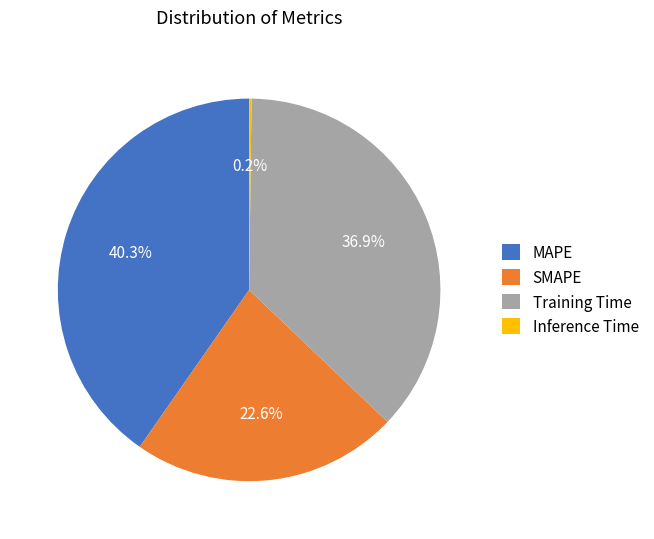

What is the largest slice in the pie chart?

MAPE